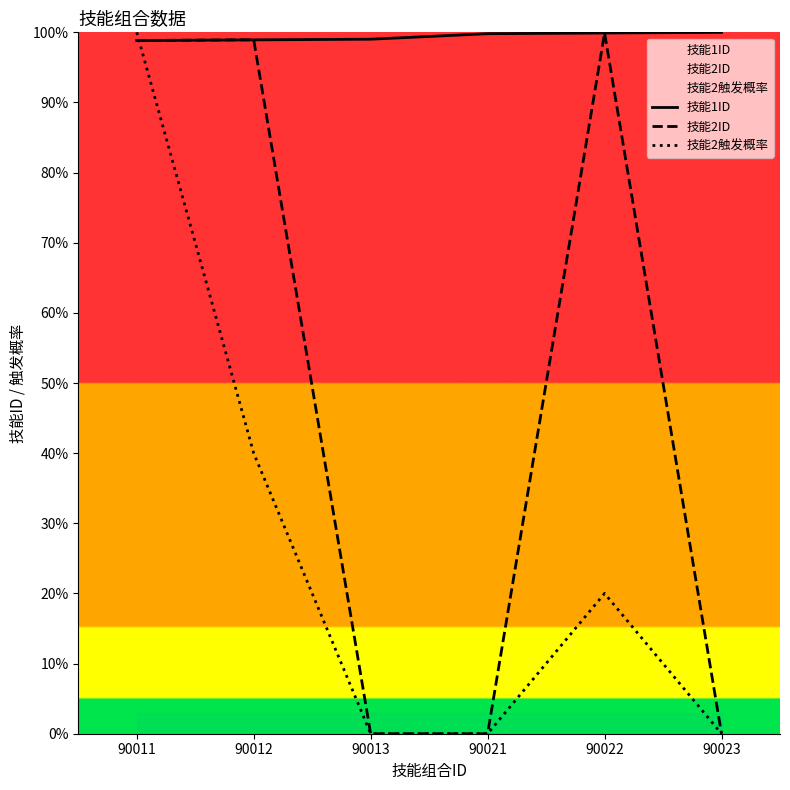

Reading left to right, extract all data points from this chart.

技能1ID: 98.8	98.9	99.0	99.8	99.9	100.0
技能2ID: 98.8	98.9	0.0	0.0	99.9	0.0
技能2触发概率: 100.0	40.0	0.0	0.0	20.0	0.0